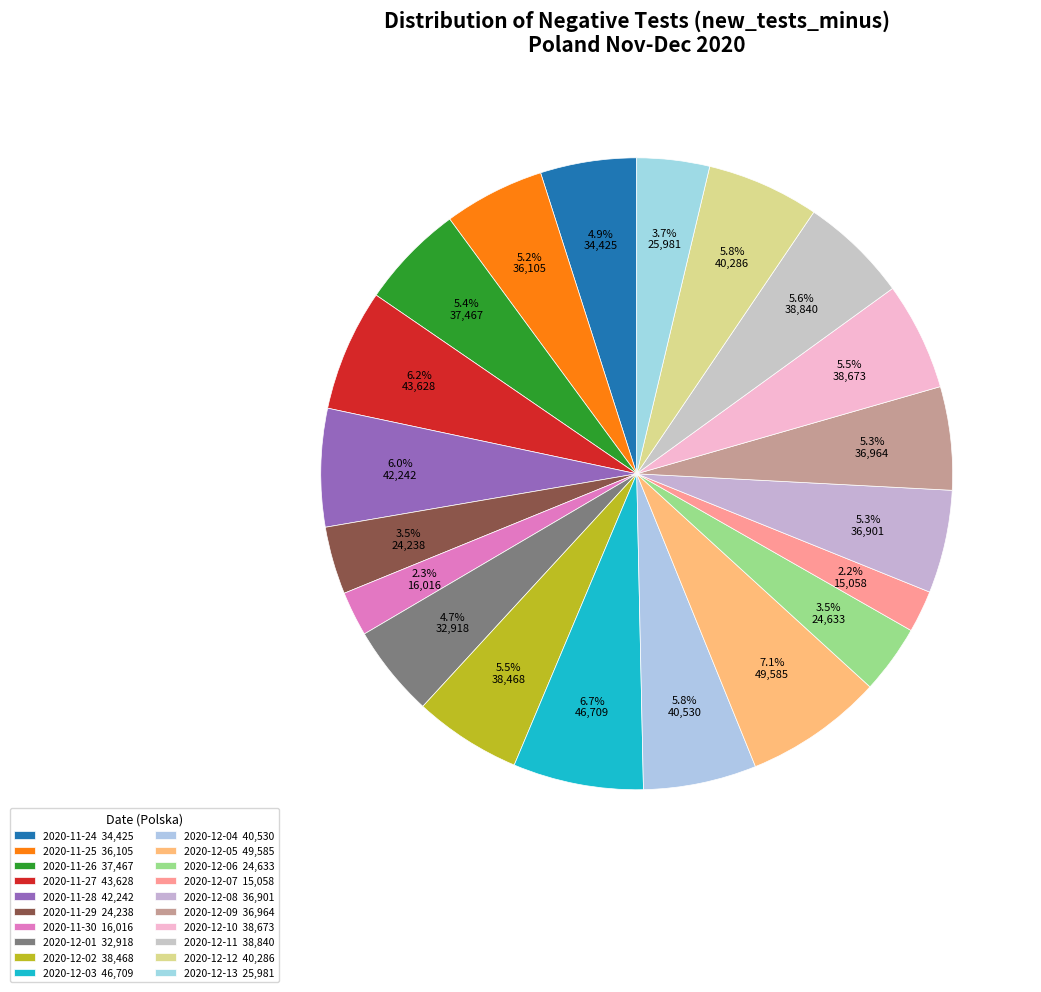

Is the sum of 2020-12-13 and 2020-11-29 greater than half?

No